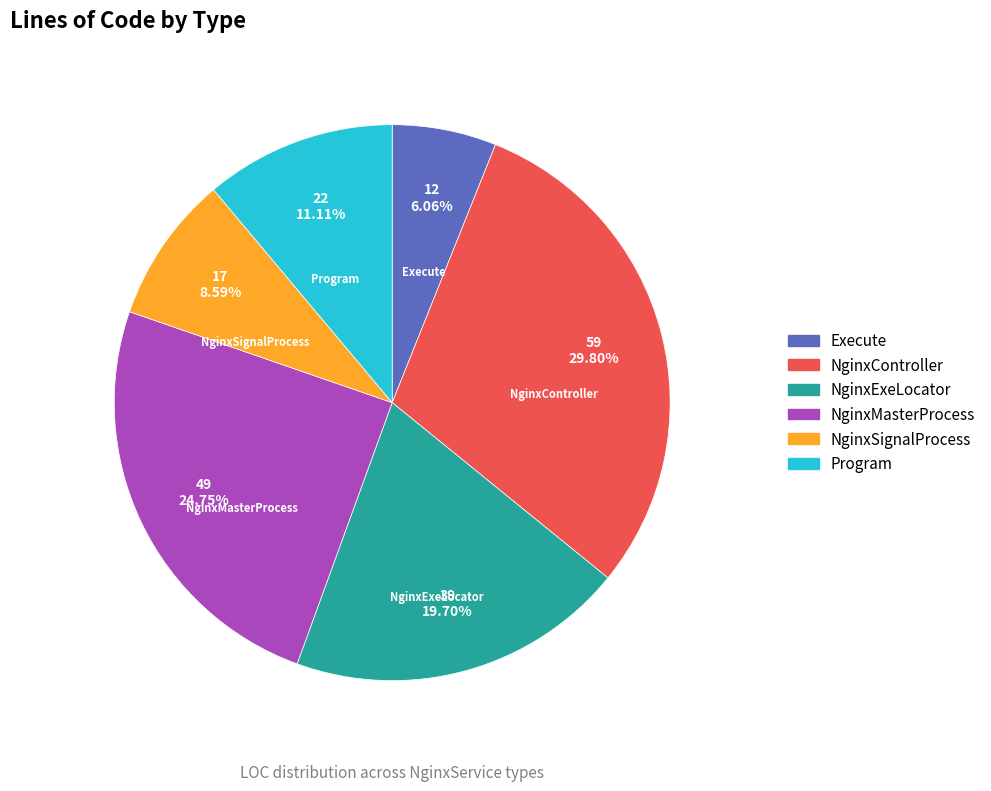

Is the sum of Program and NginxMasterProcess greater than half?

No